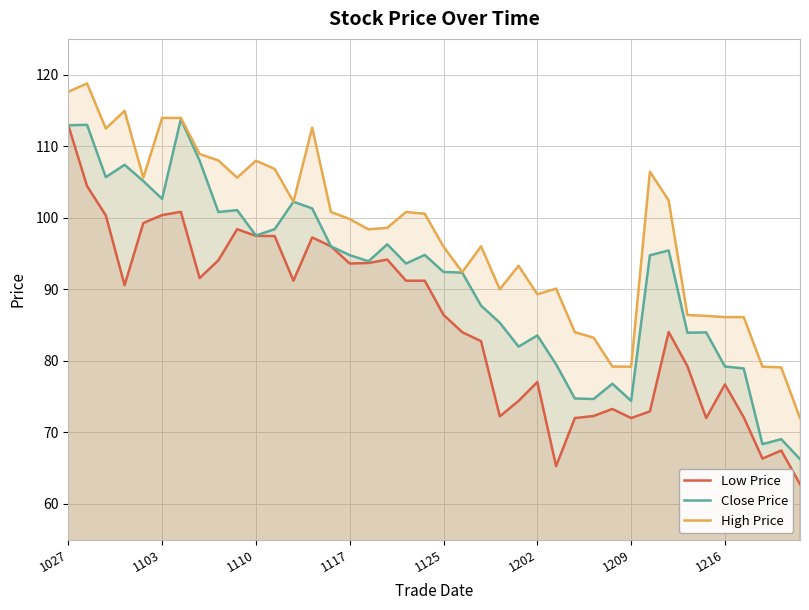

What is the greatest value displayed?

118.8